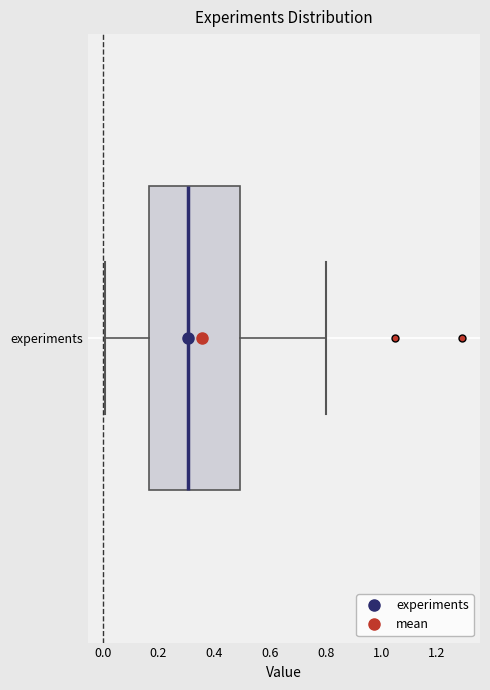

Read this box plot against the x-axis: the position of the median line, the range covered by the box, and the ends of both whiskers. The values are not printed on the chart, so give them approximately, as read against the axis.

median 0.30, box 0.16 to 0.50, whiskers 0.02 to 0.80